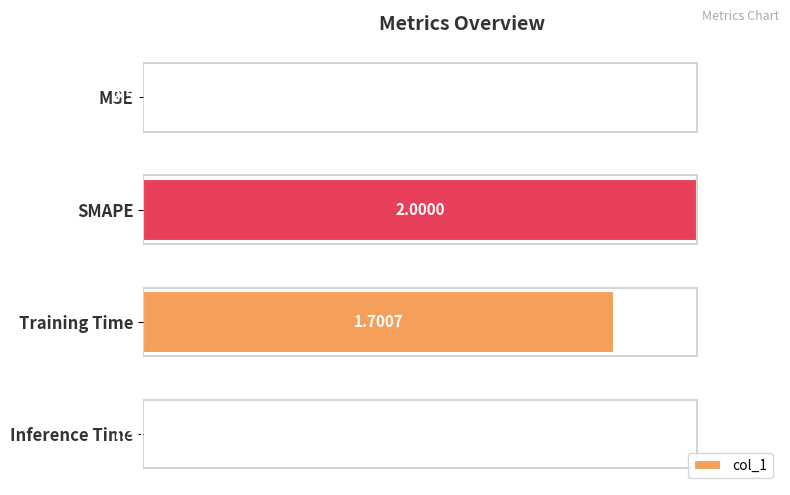

Where is the data nearest to the value 0?

MSE